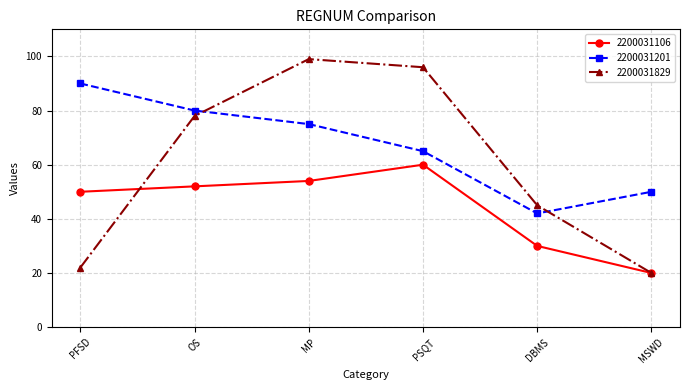

Is this an area chart (filled region under the line)?

No